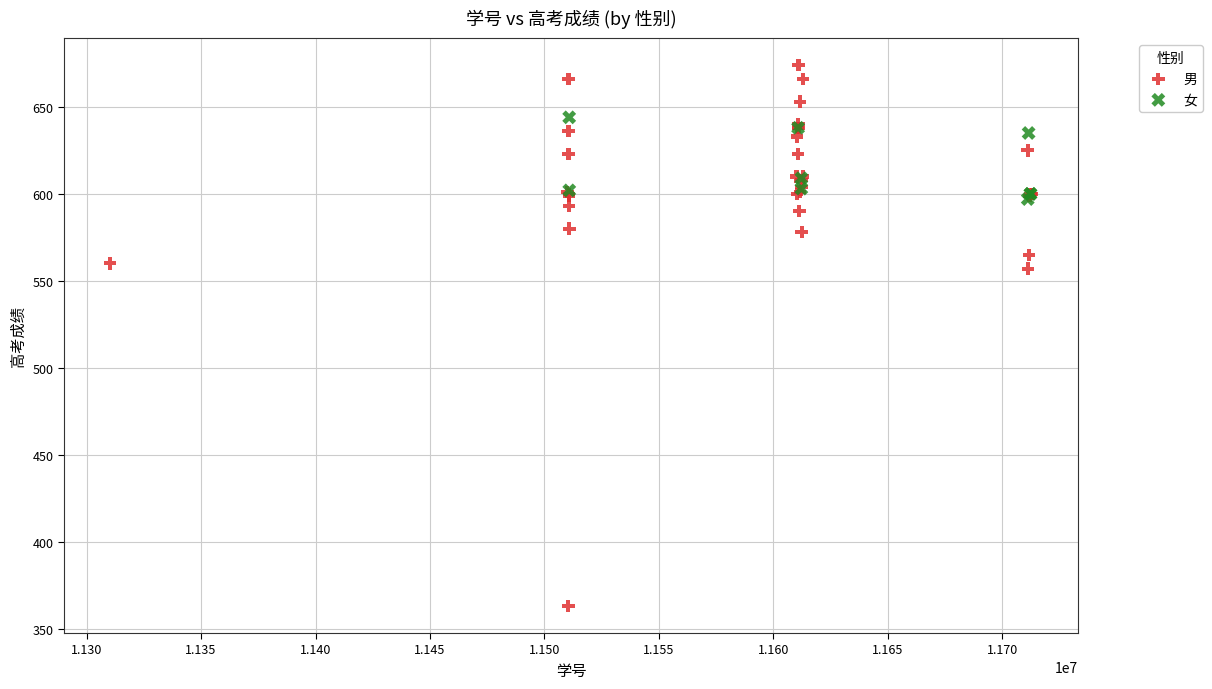

Which series has the largest Y range (max minus min)?

男